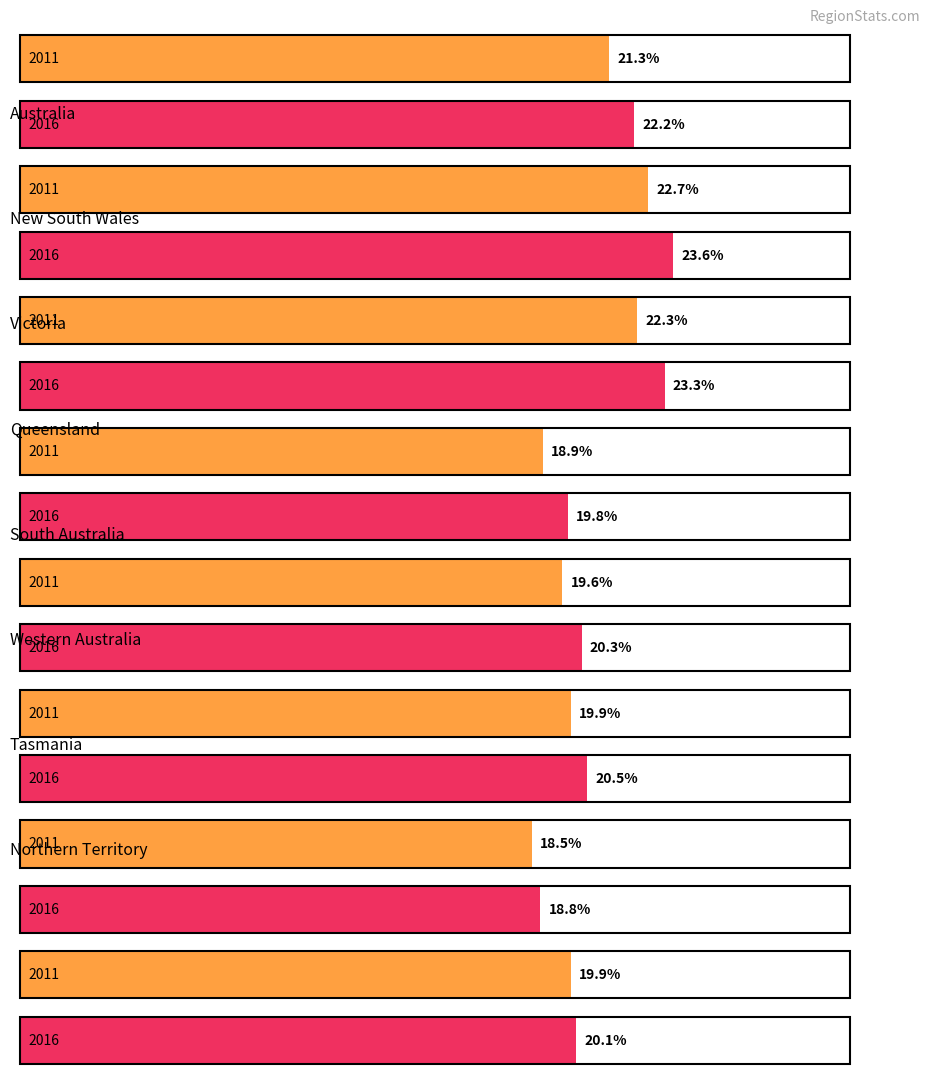

Is it true that 2011 equals 29.4 at Greater Adelaide?

False